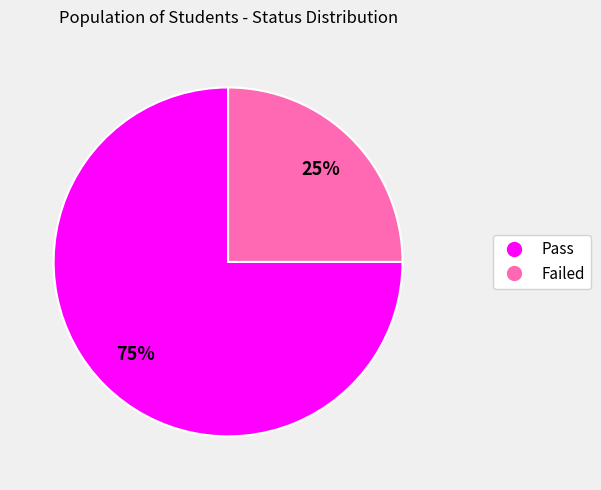

Rank the categories by value from highest to lowest.

Pass, Failed